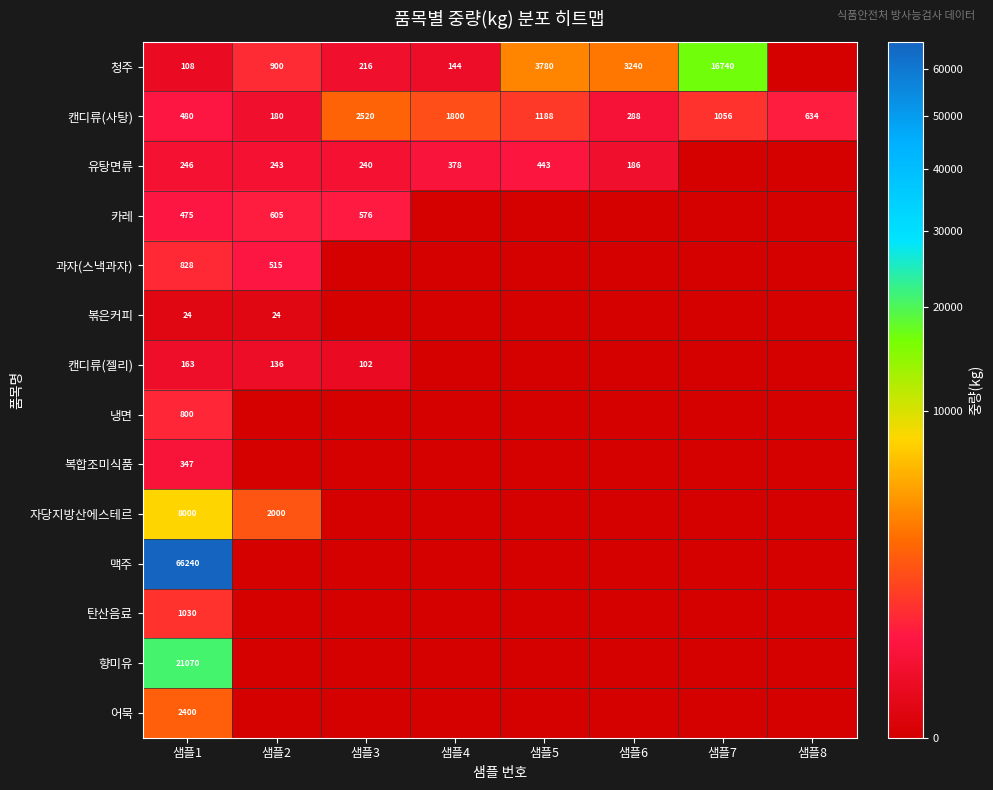

Where does the 캔디류(사탕) series first go above 1056?

샘플3